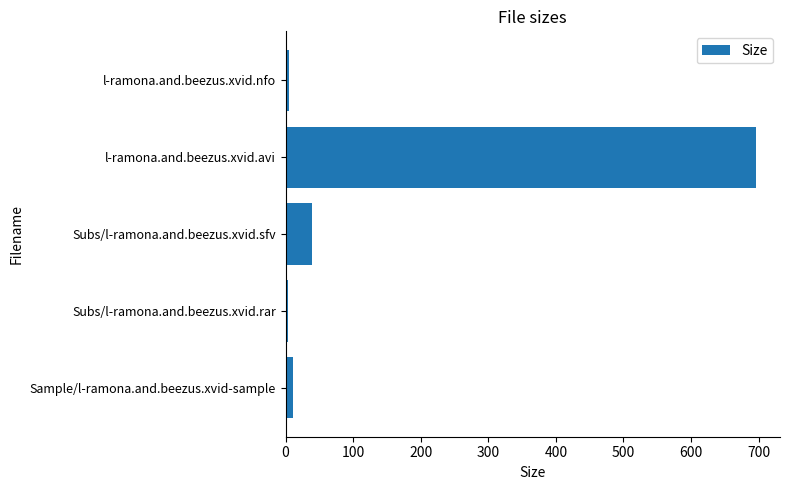

Which category has the highest value across all series?

l-ramona.and.beezus.xvid.avi